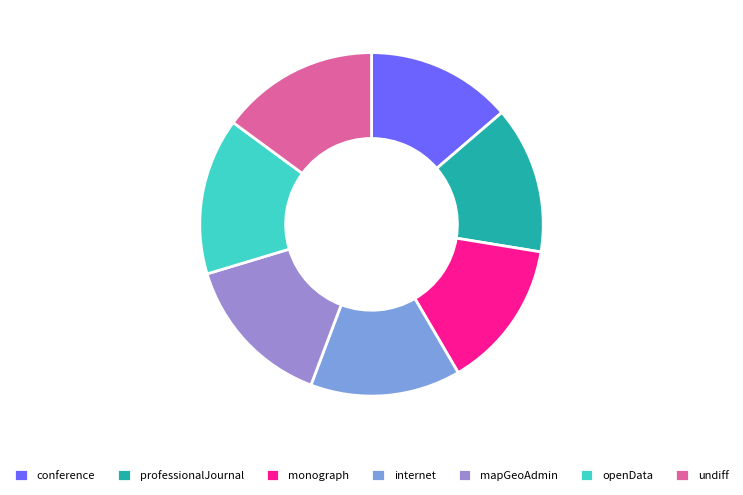

Approximately how many times larger is the value at professionalJournal compared to openData?

0.9